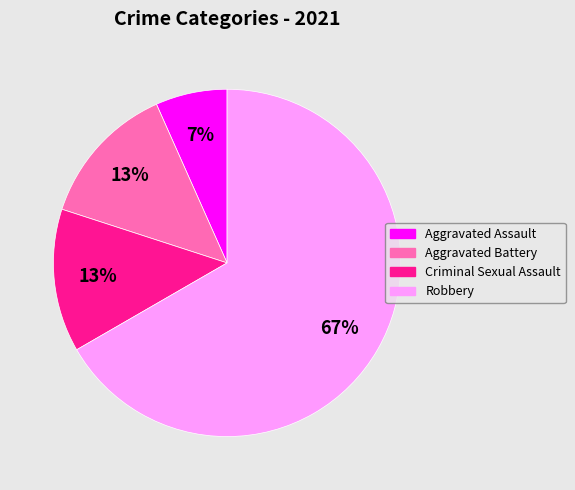

What is the ratio of the value at Aggravated Assault to the value at Criminal Sexual Assault?

0.5